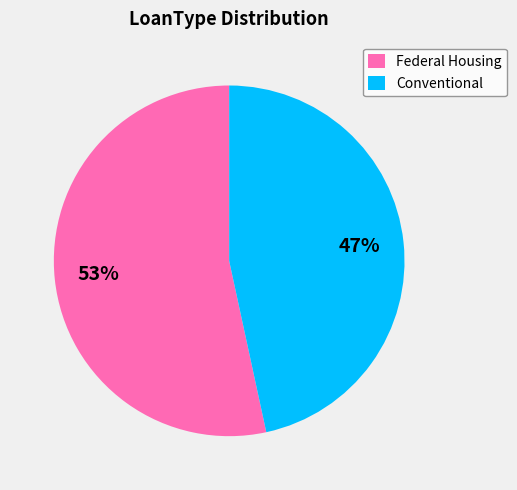

Count the number of slices in the pie.

2